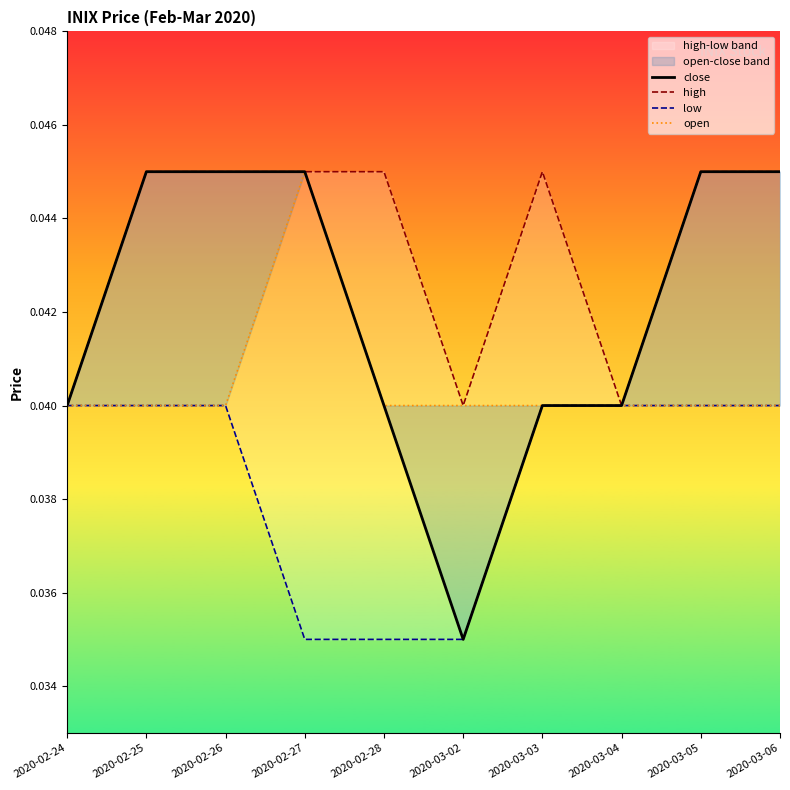

In open, how many points are higher than both neighbors (excluding endpoints)?

1